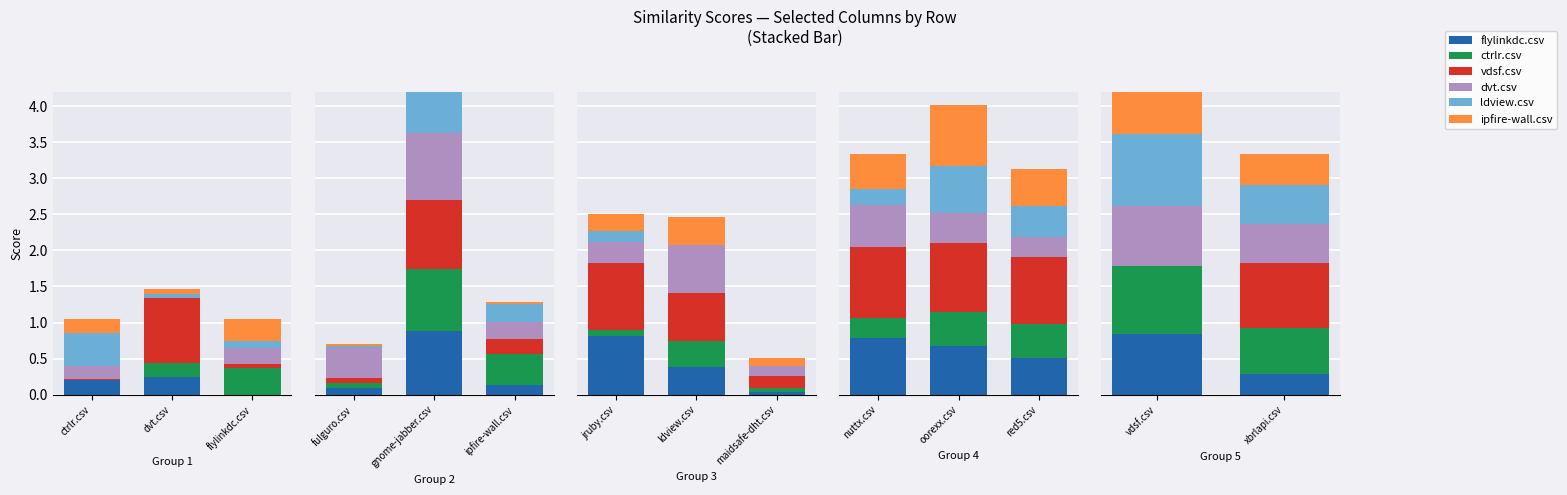

The flylinkdc.csv series shows 0.3 at xbrlapi.csv. True or false?

True